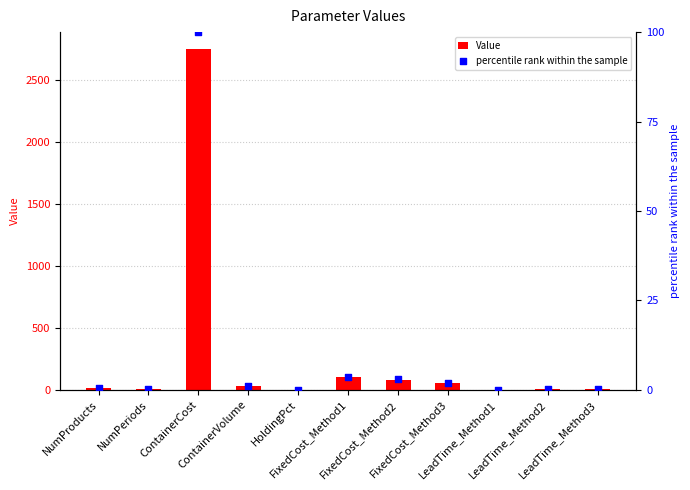

What are all the series names shown in the legend?

Value, percentile rank within the sample